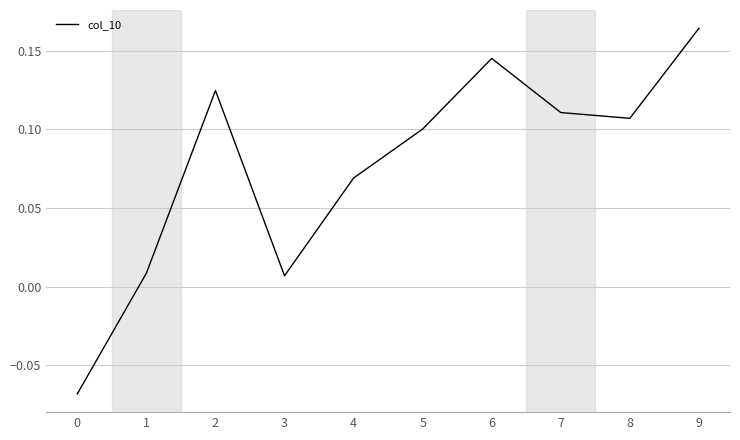

How many interior local peaks (higher than both neighbors) does the data have?

2